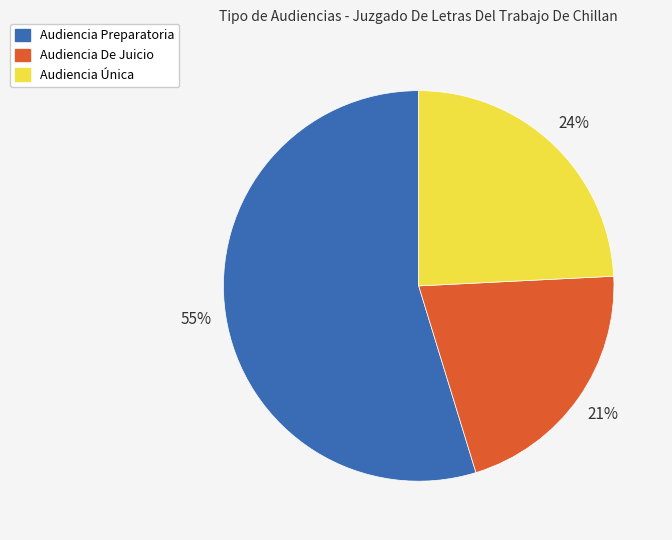

How many slices are in this pie chart?

3